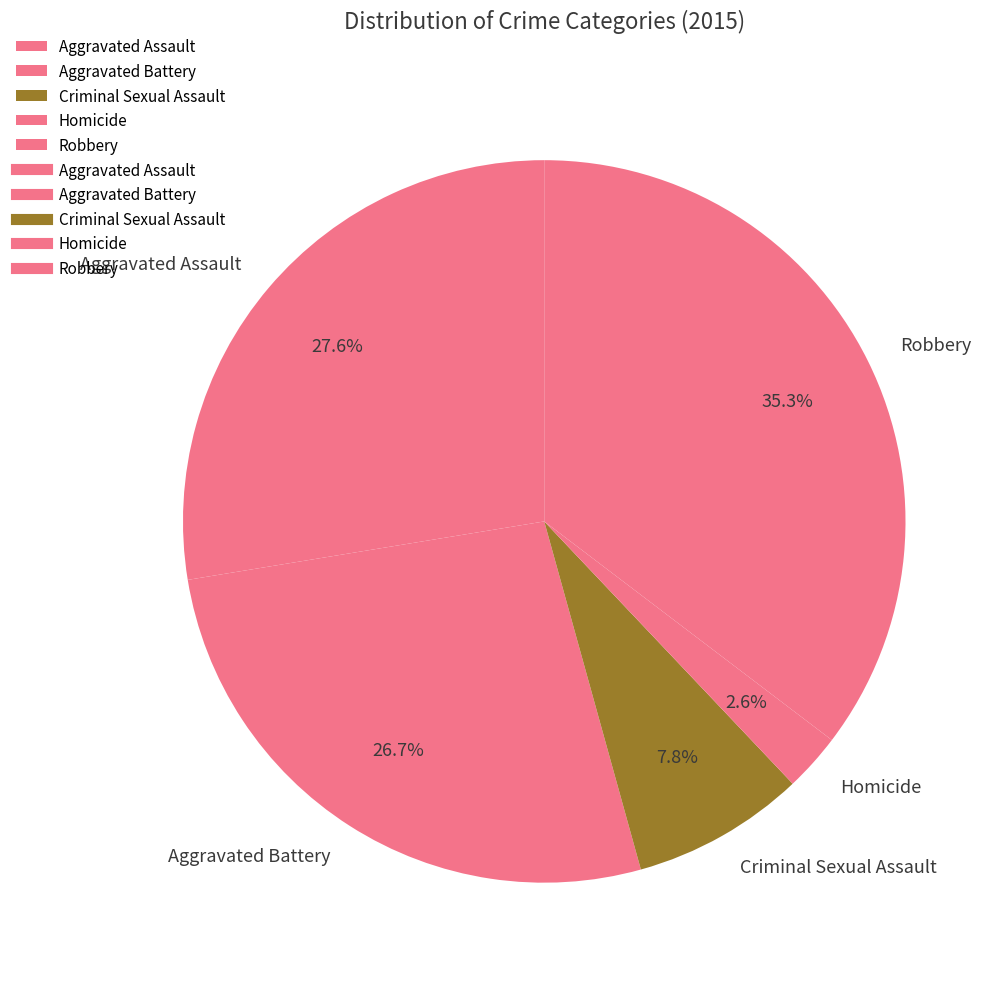

To the nearest percent, what percentage of the pie is Criminal Sexual Assault?

8%